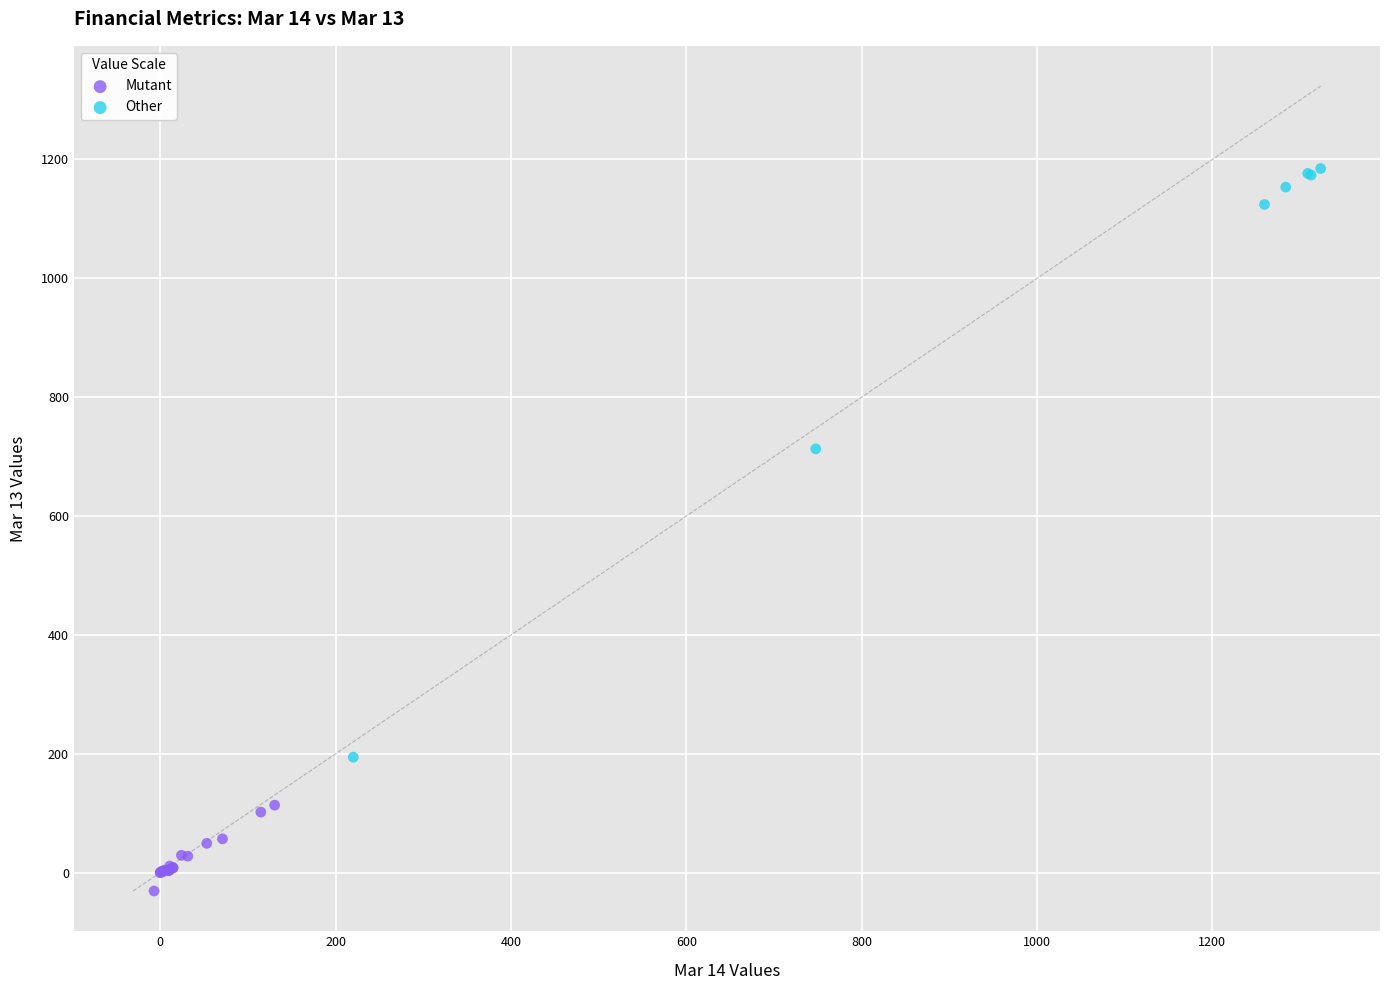

What are all the series names shown in the legend?

Mutant, Other